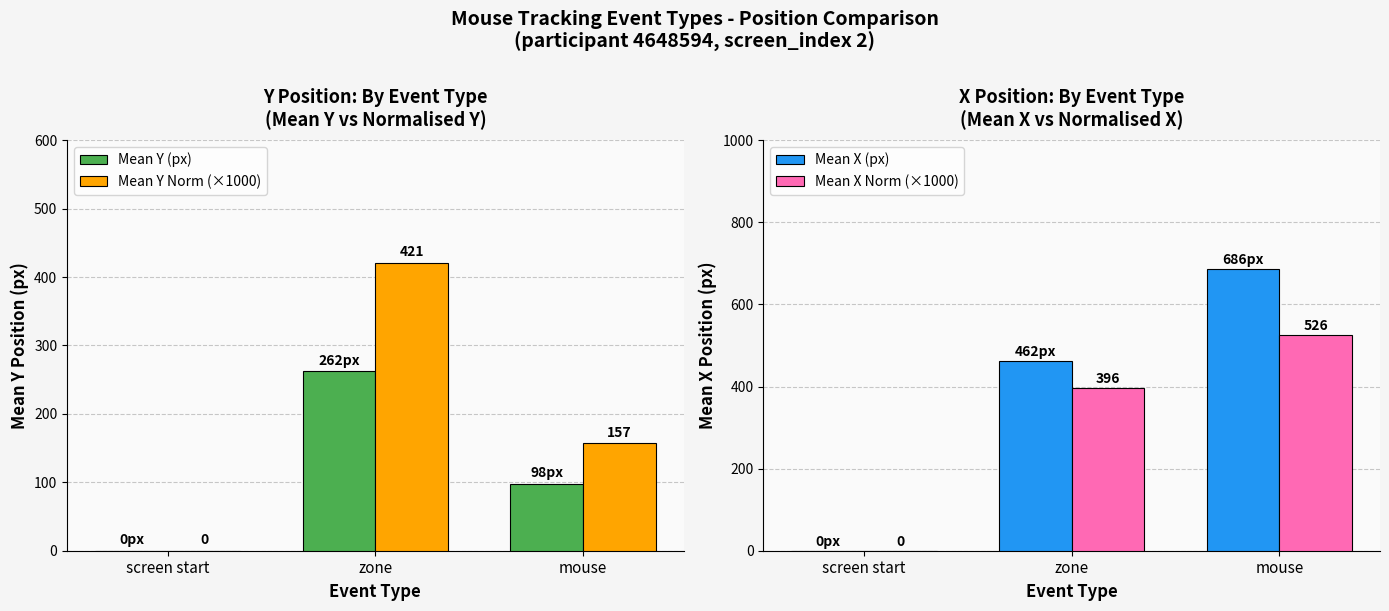

What is the greatest value displayed?

686